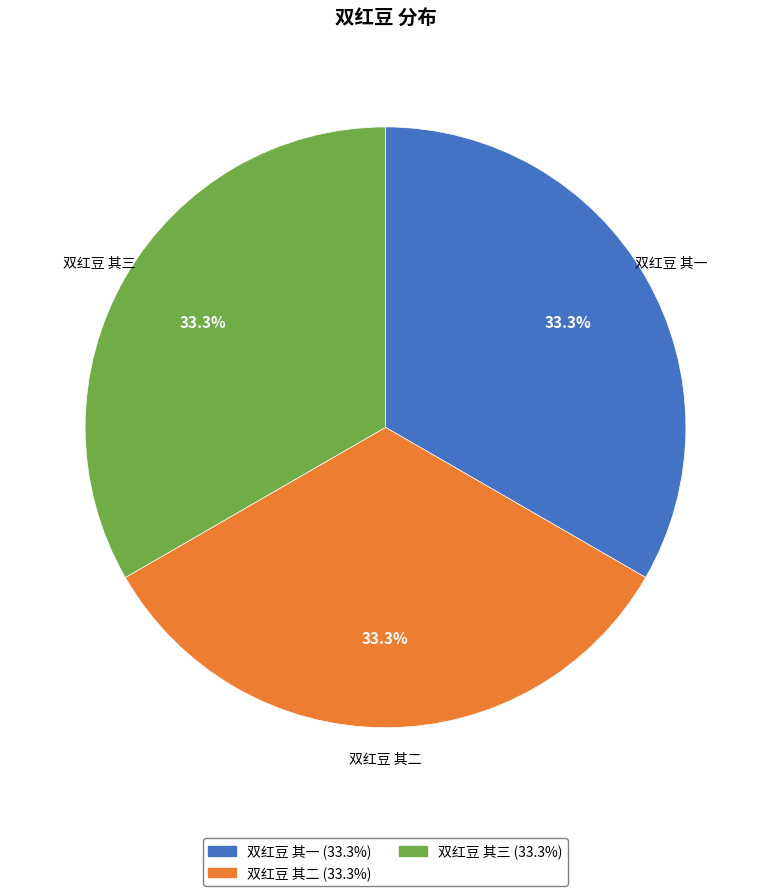

Is the sum of 双红豆 其一 and 双红豆 其二 greater than half?

Yes